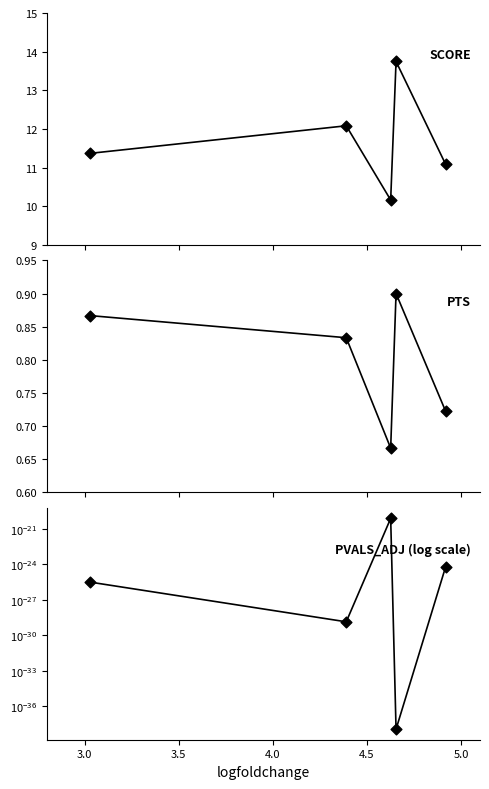

Which series has the largest Y range (max minus min)?

score